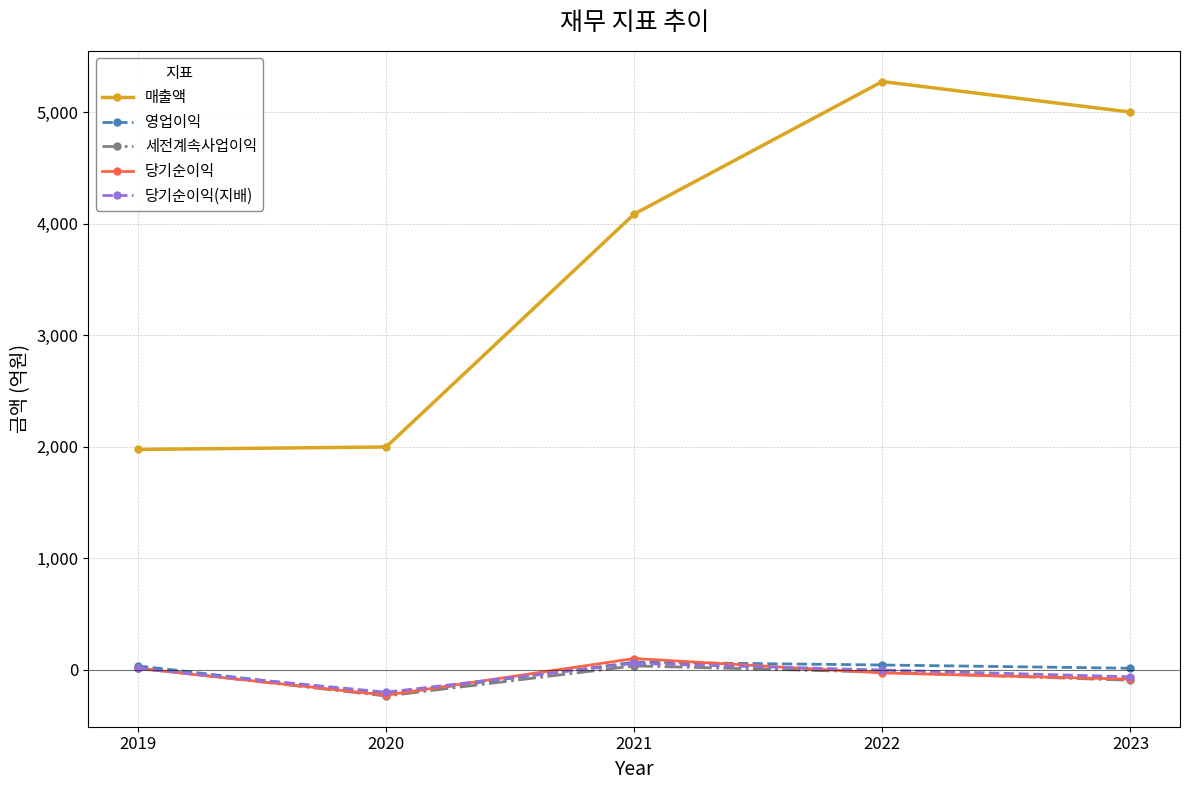

In 당기순이익(지배), how many points are higher than both neighbors (excluding endpoints)?

1